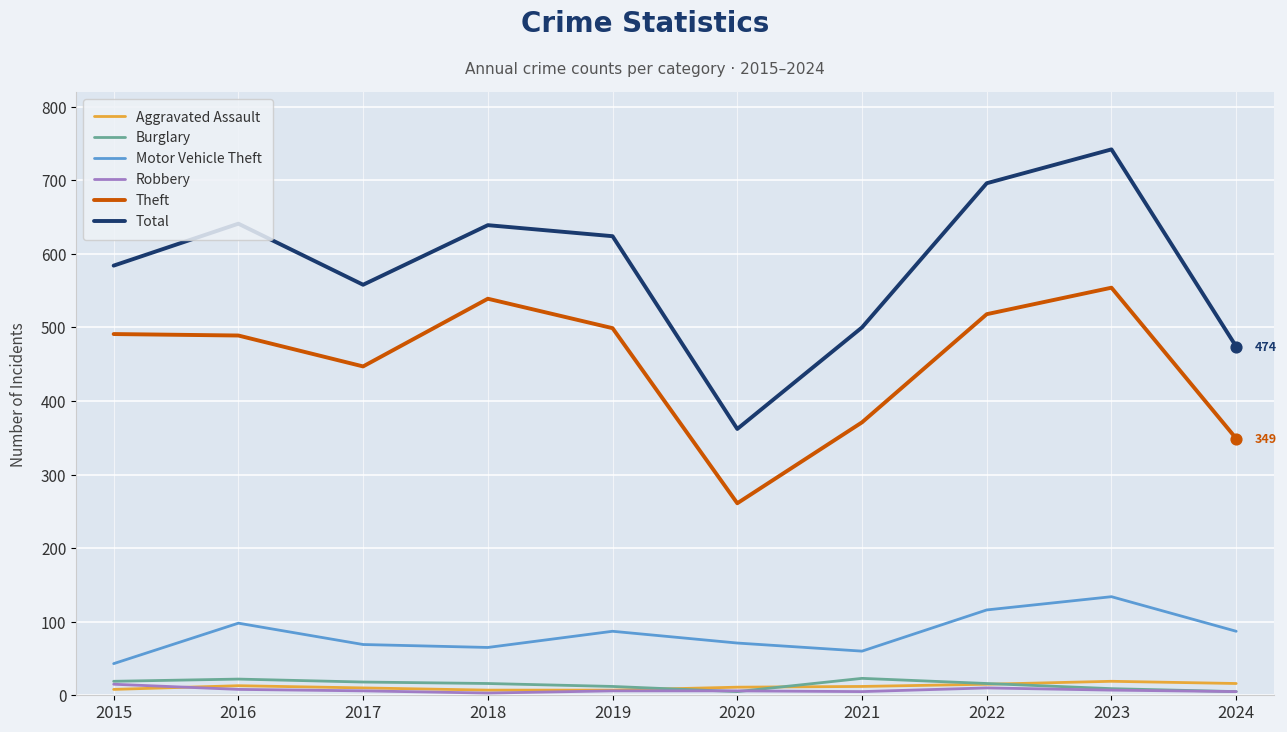

At how many categories does at least one series exceed 614?

5